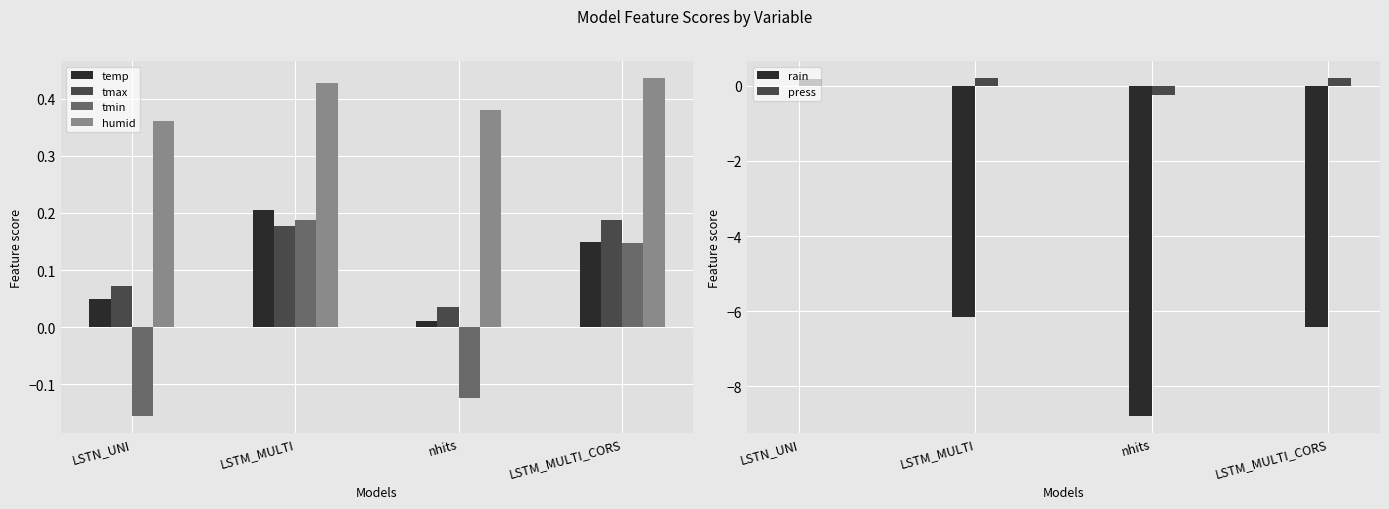

What is the label of the 3rd bar from the right?

LSTM_MULTI